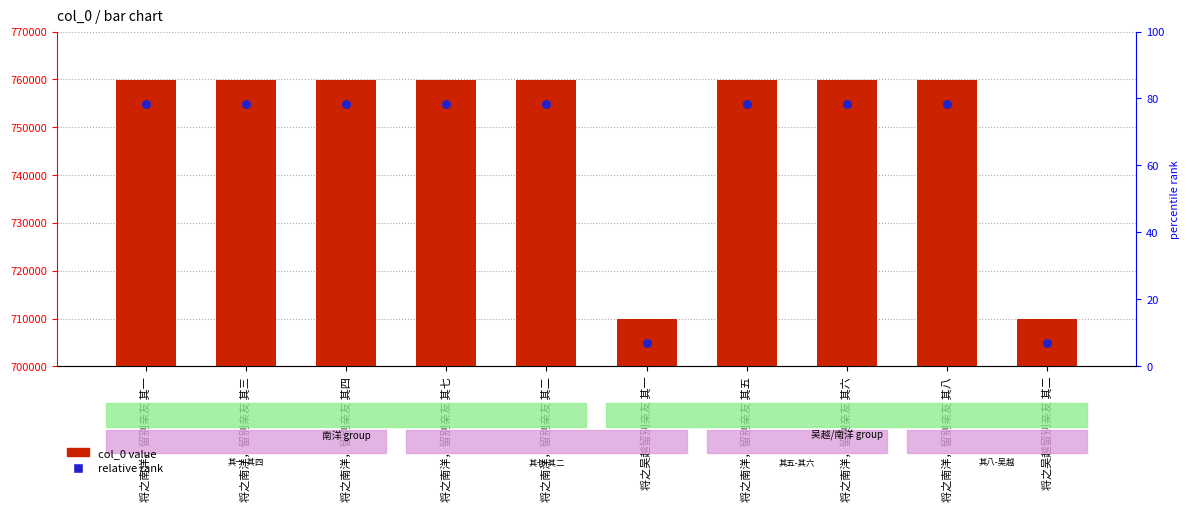

At which category is the sum across all series the highest?

将之南洋，留别亲友 其八